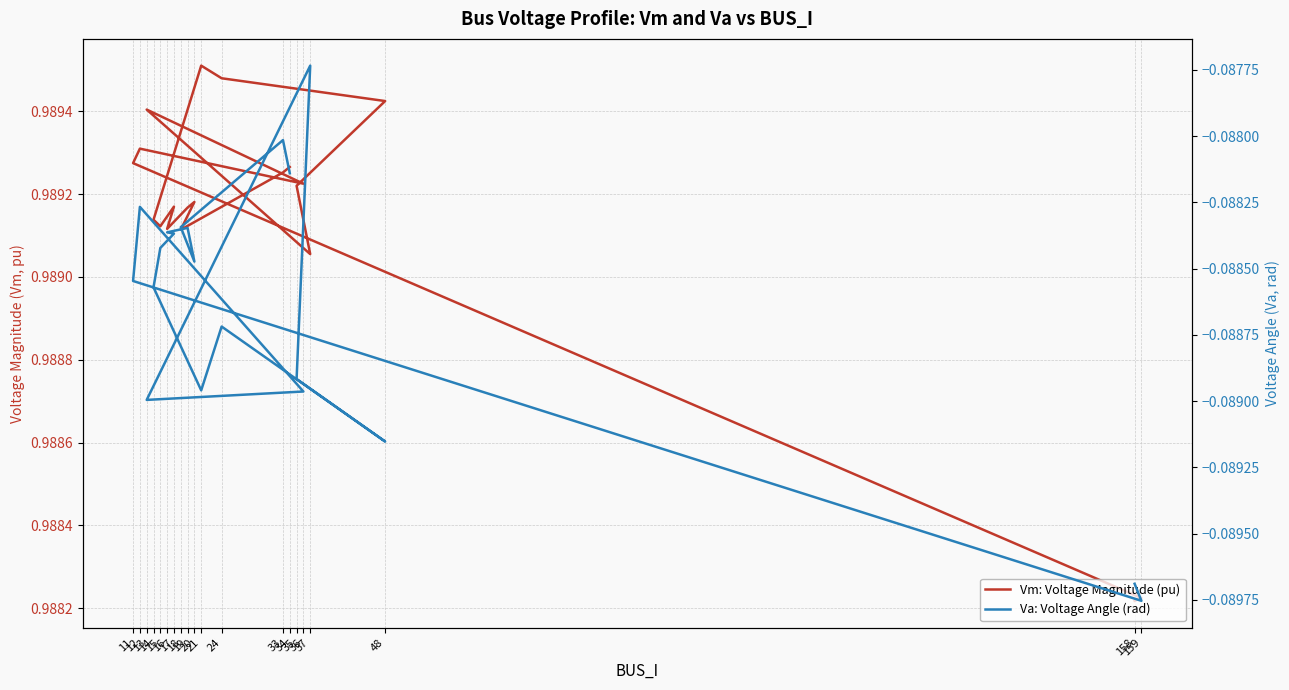

At how many categories does at least one series exceed 0?

20